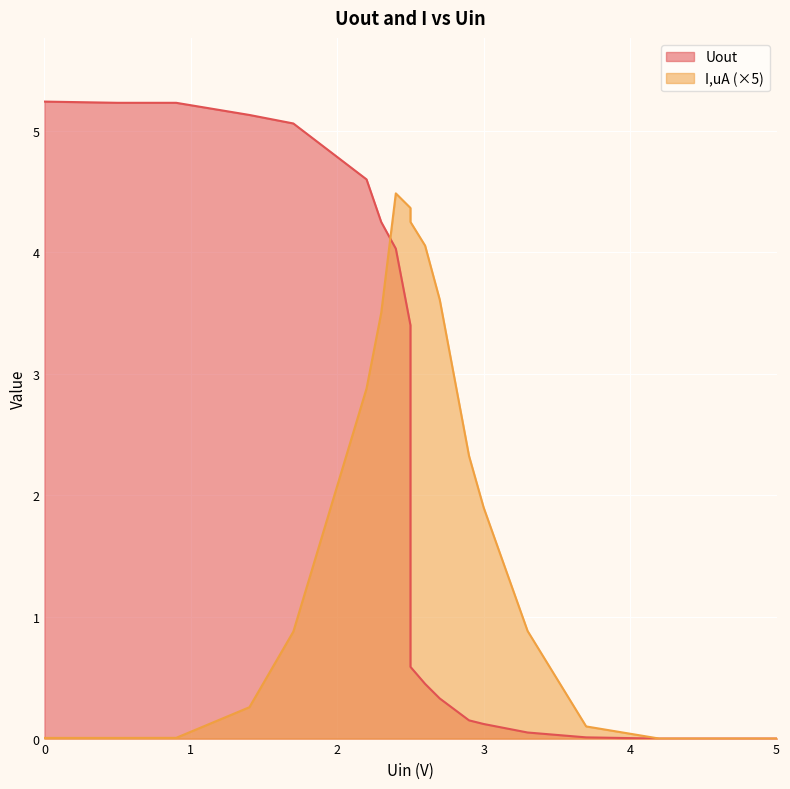

The value of Uout at 0.5 is 5.2. True or false?

True